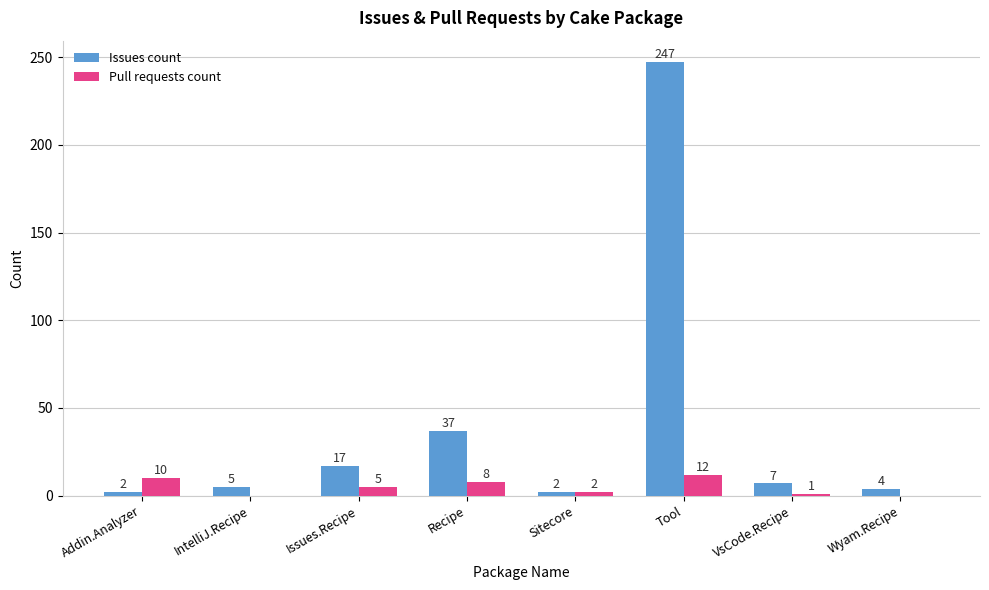

Where is Pull requests count nearest to the value 6?

Issues.Recipe